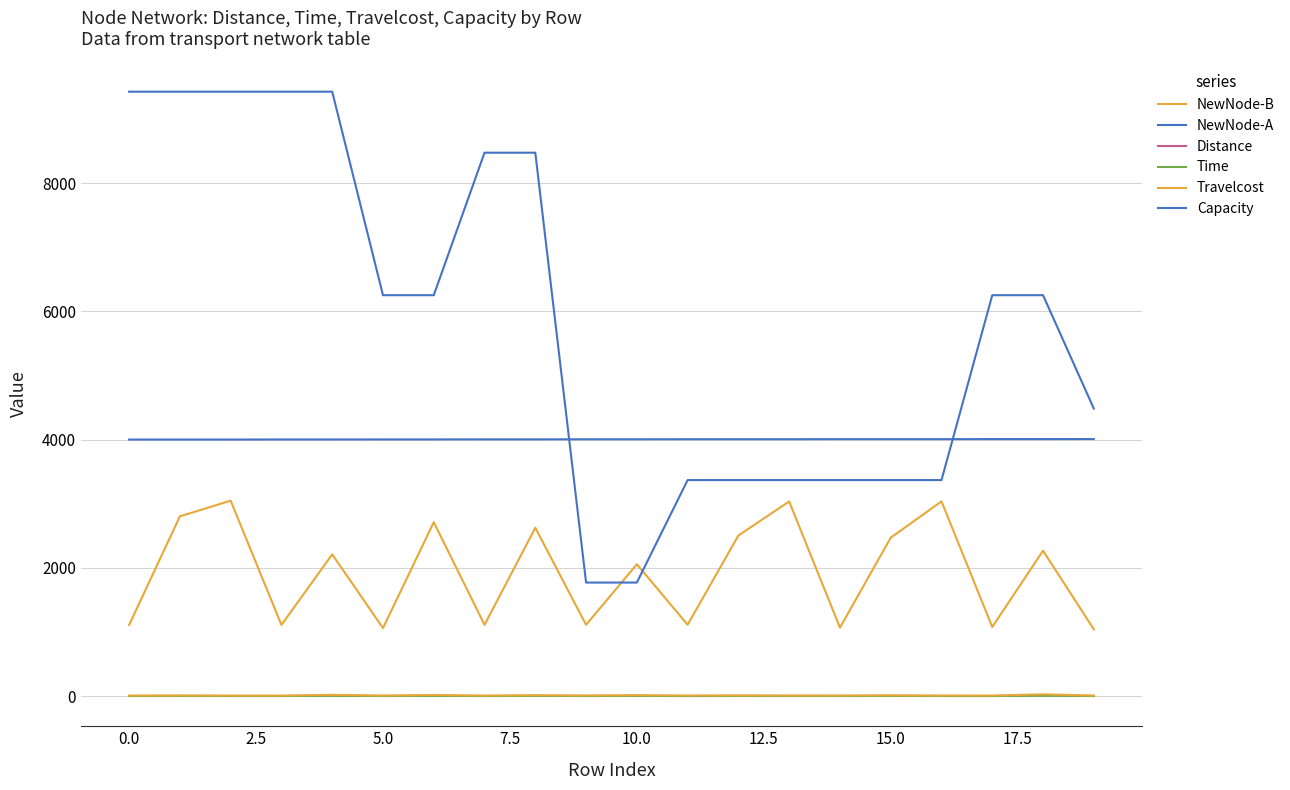

What is the greatest value displayed?

9427.4